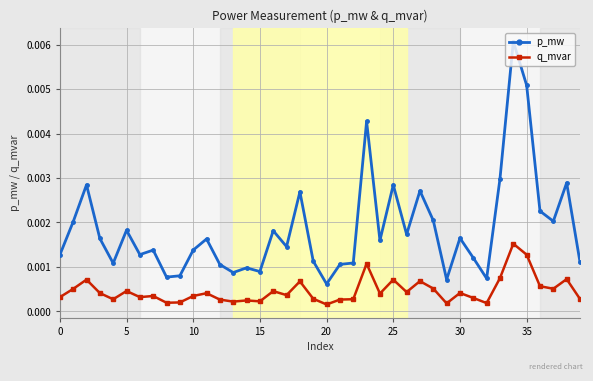

List the series in order of their overall mean, highest first.

p_mw, q_mvar